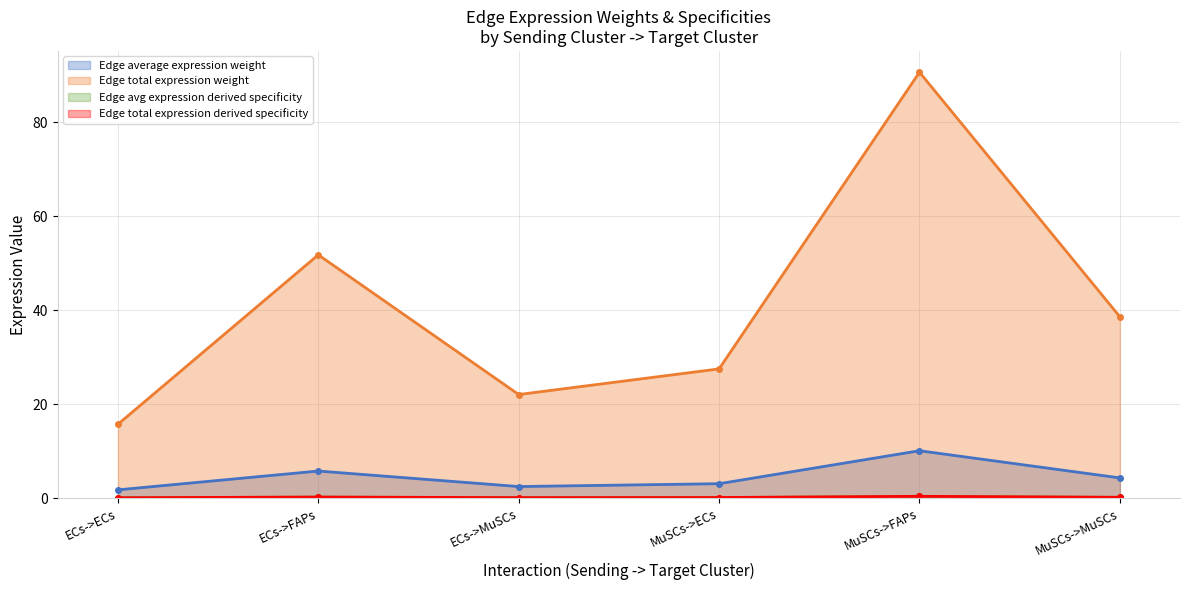

At ECs->MuSCs, list the series in order from largest to smallest.

Edge total expression weight, Edge average expression weight, Edge avg expression derived specificity, Edge total expression derived specificity